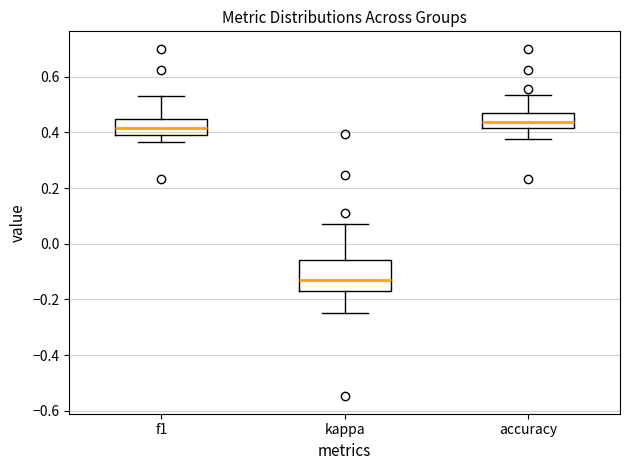

Where is the upper edge of the box for kappa on the y-axis? The values are not printed on the chart, so give them approximately, as read against the axis.

-0.06